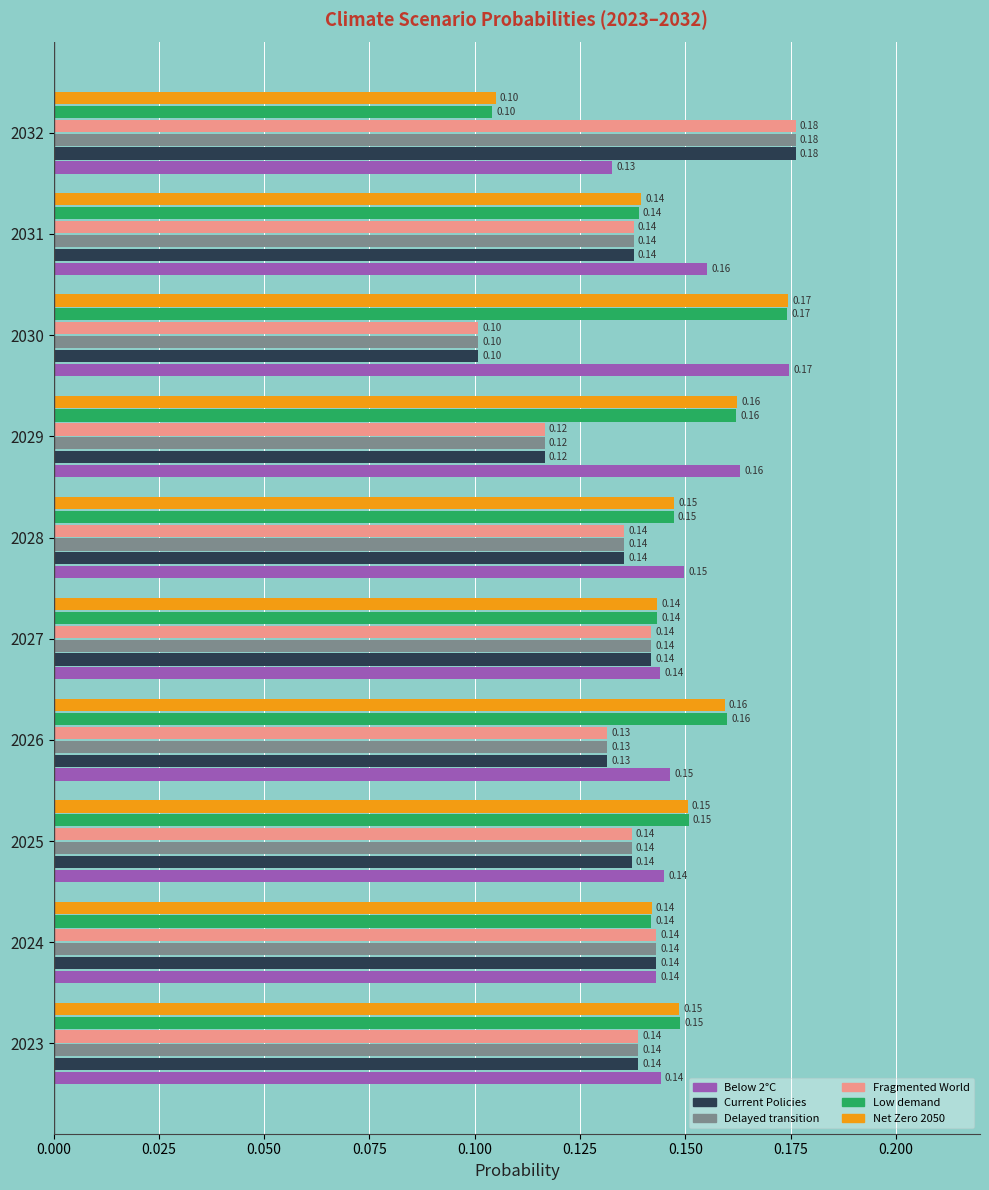

What is the minimum value for Delayed transition?

0.1